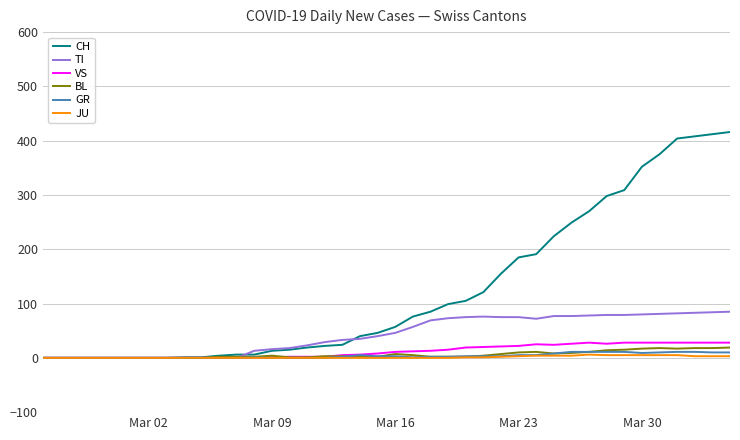

Which series has the largest total across all categories?

CH